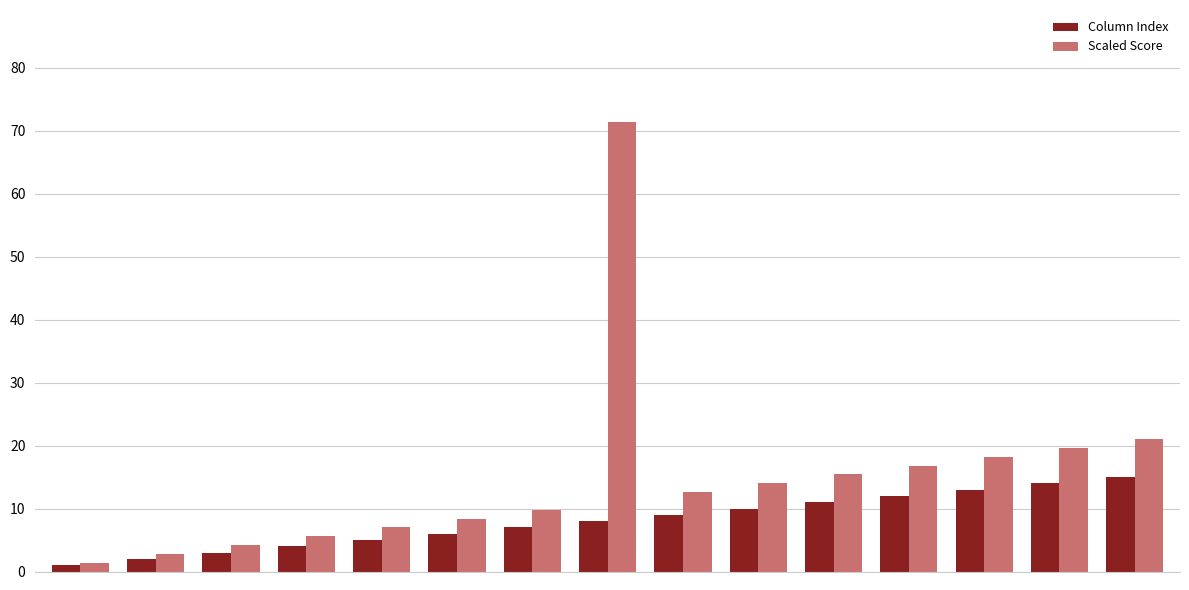

How many distinct data groups are displayed?

2